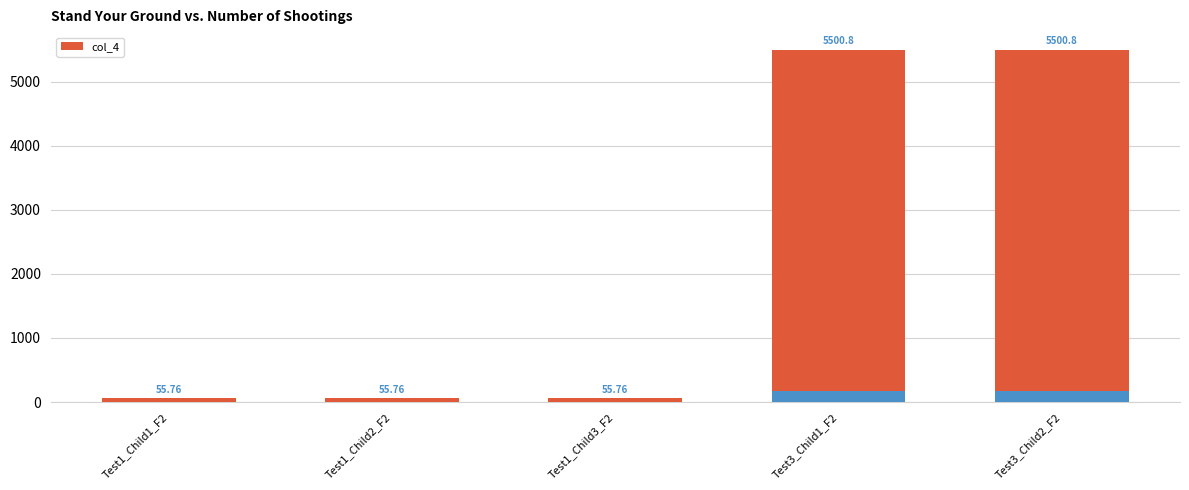

What is the smallest value displayed?

55.8